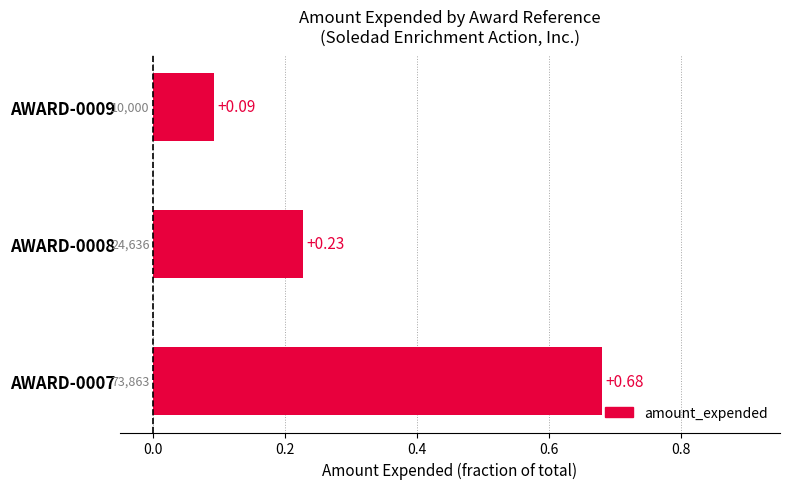

Does the chart contain stacked bars?

No